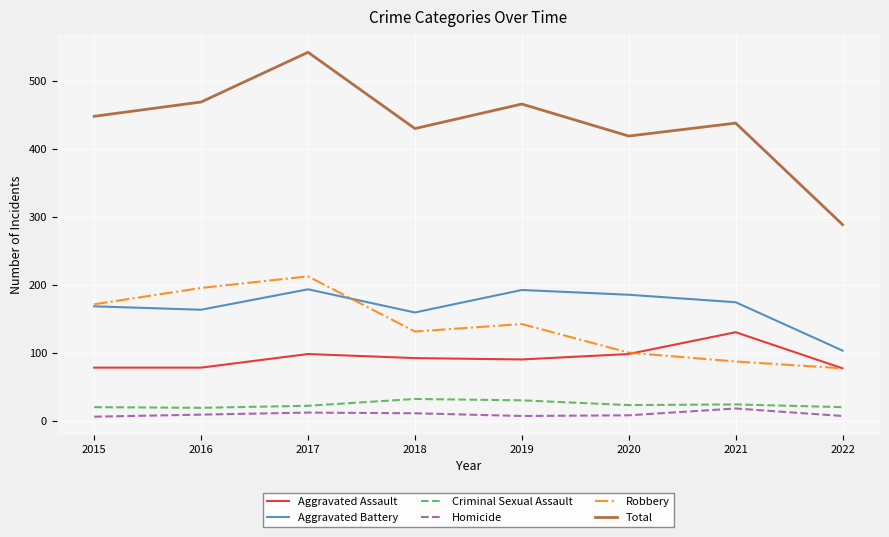

What is the maximum value for Aggravated Battery?

194